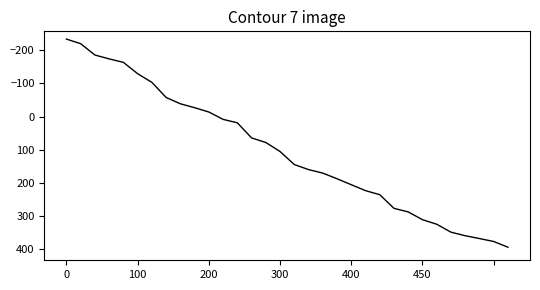

How many values are below 144?

16